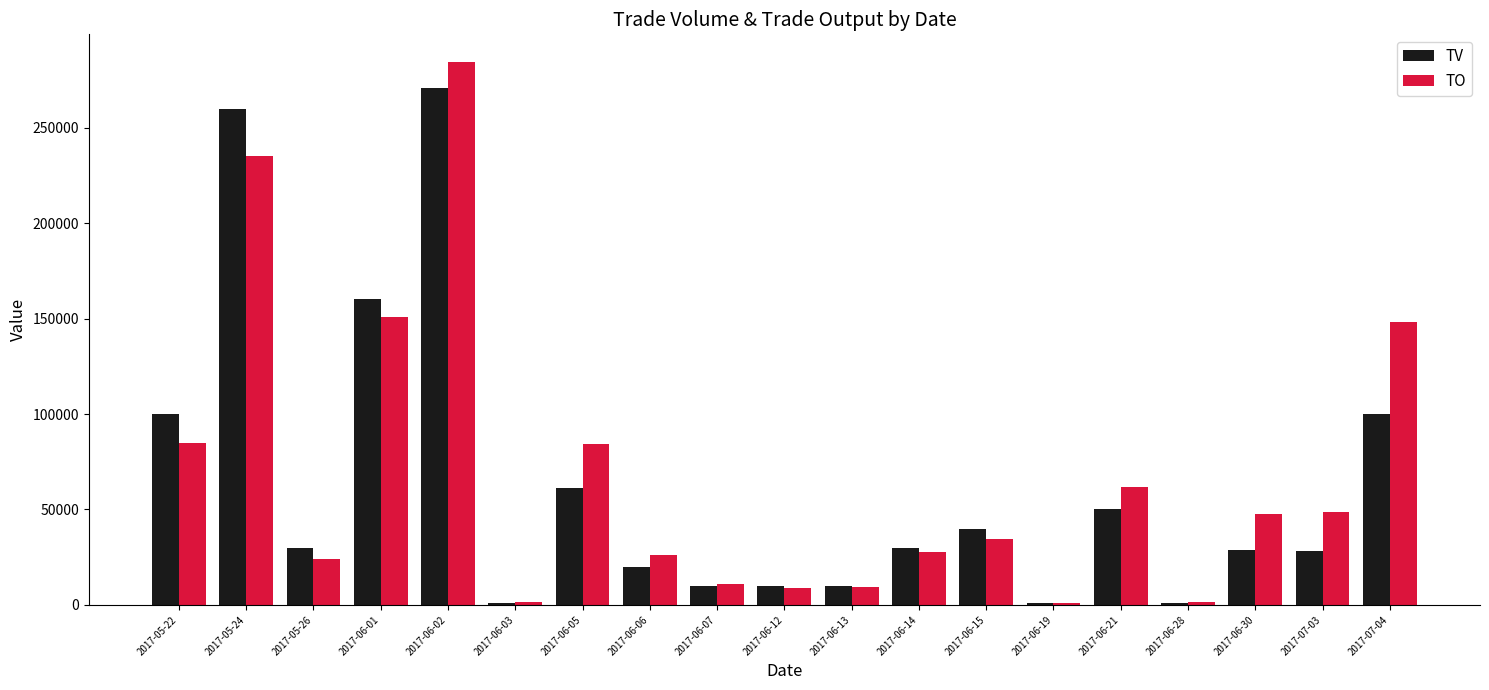

What is the maximum value shown in the chart?

284630